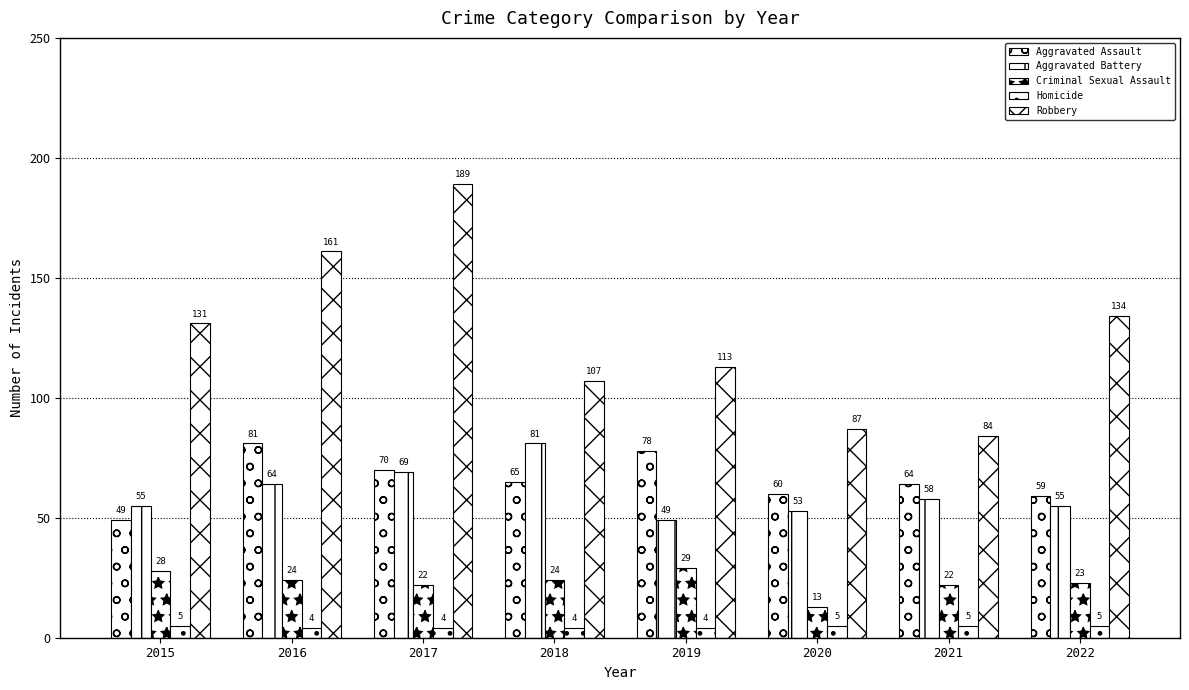

Reading left to right, transcribe all the data shown in this chart.

Aggravated Assault: 49	81	70	65	78	60	64	59
Aggravated Battery: 55	64	69	81	49	53	58	55
Criminal Sexual Assault: 28	24	22	24	29	13	22	23
Homicide: 5	4	4	4	4	5	5	5
Robbery: 131	161	189	107	113	87	84	134